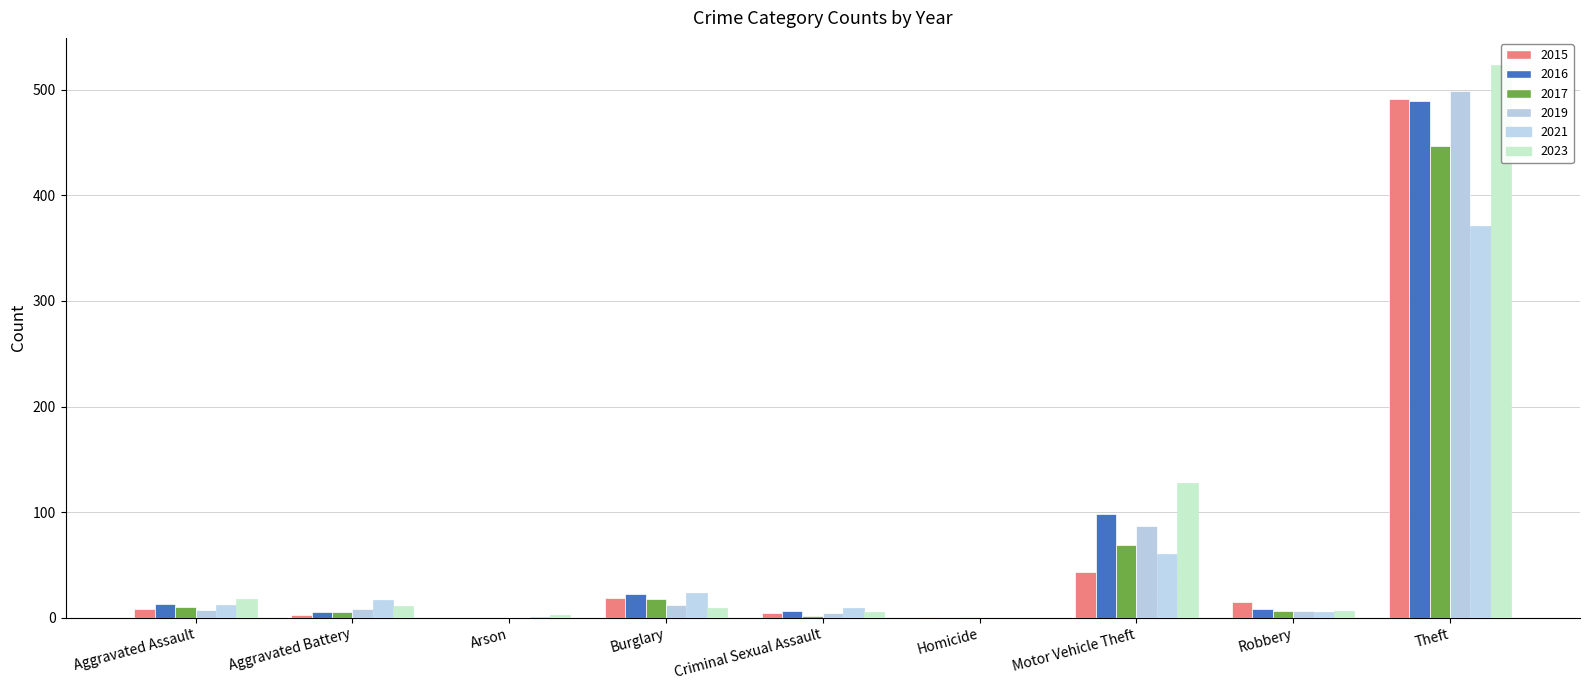

What are all the series names shown in the legend?

2015, 2017, 2019, 2021, 2023, 2016